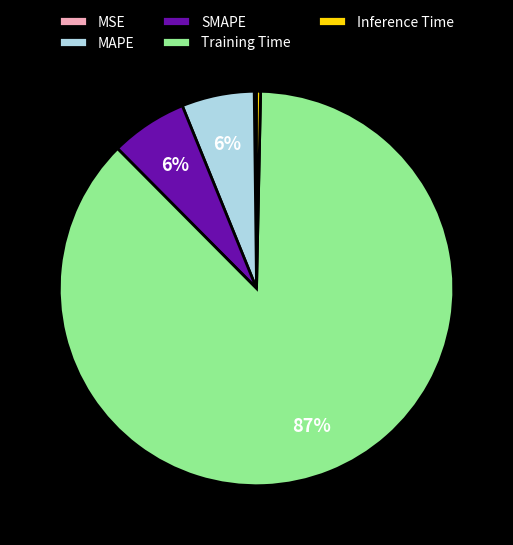

Which slice represents more than half of the pie?

Training Time